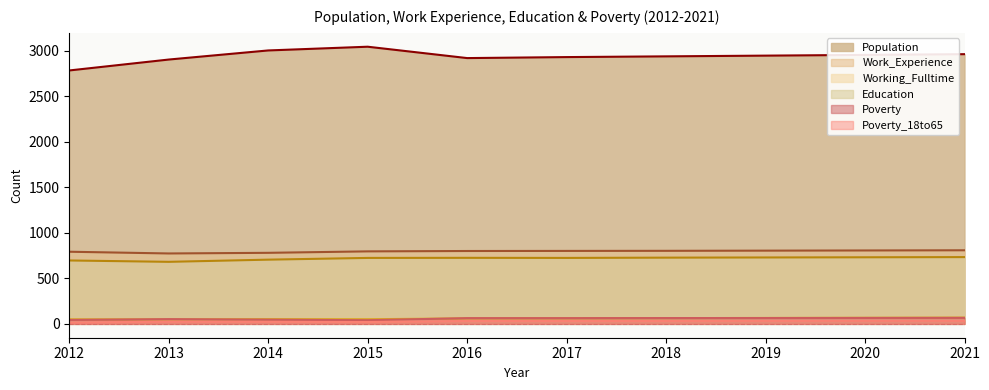

Which series has the largest total across all categories?

Population